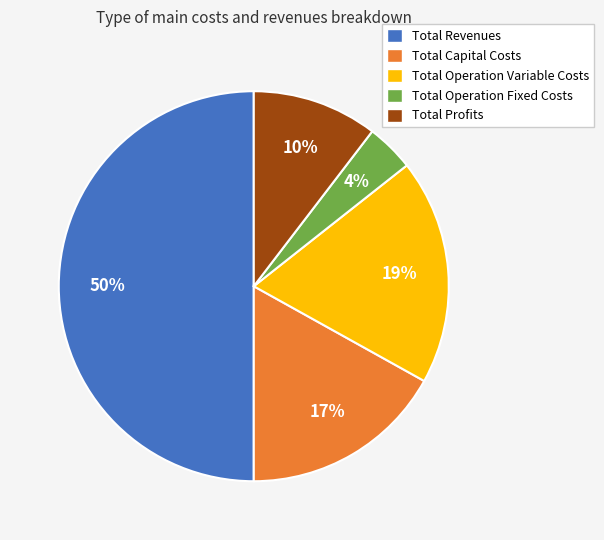

Rank the categories by value from highest to lowest.

Total Revenues, Total Operation Variable Costs, Total Capital Costs, Total Profits, Total Operation Fixed Costs